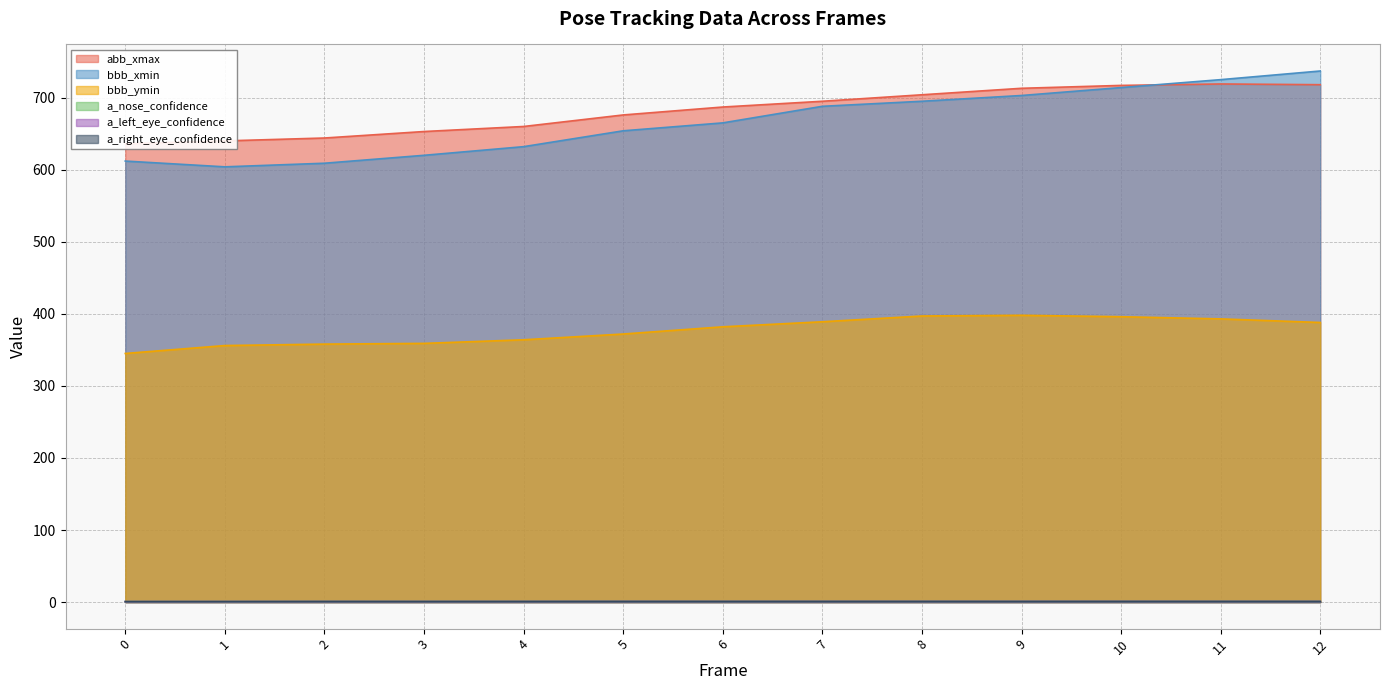

True or false: a_left_eye_confidence and bbb_xmin cross at least once.

False